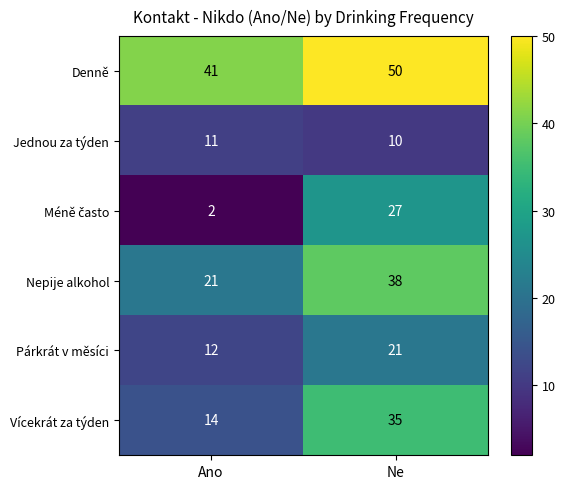

Rank the categories by Denně value from lowest to highest.

Ano, Ne